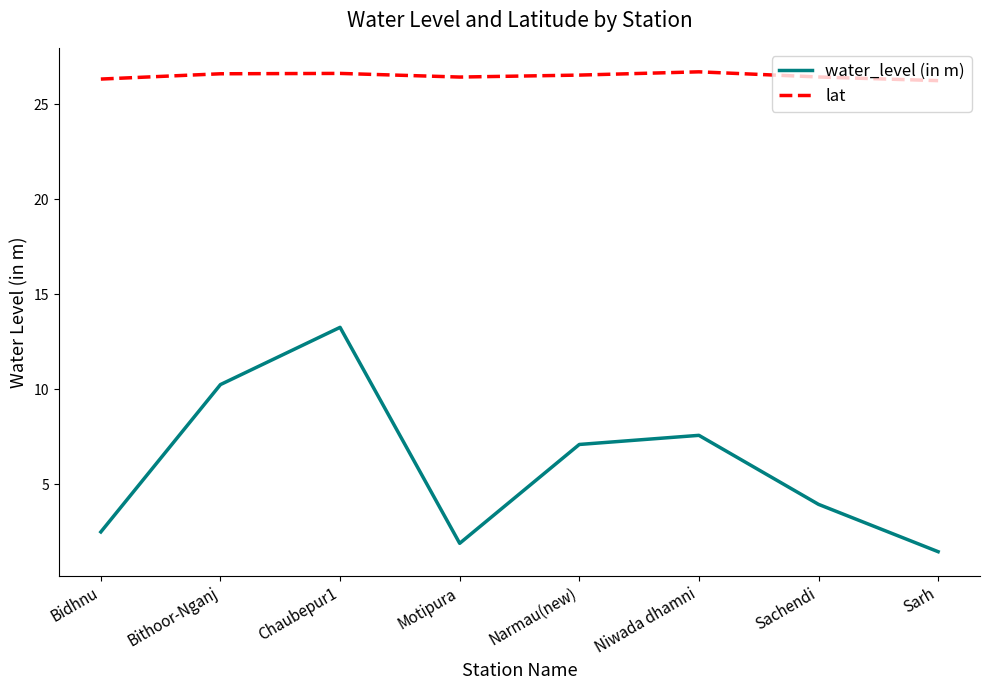

The value of lat at Motipura is 38.9. True or false?

False